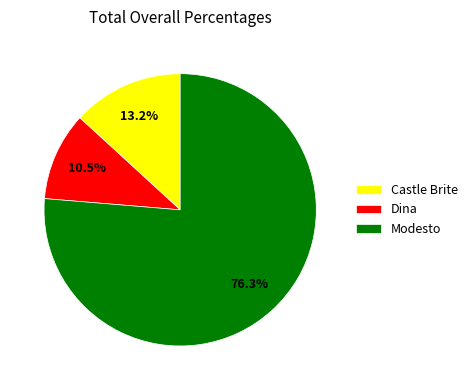

Count the number of slices in the pie.

3